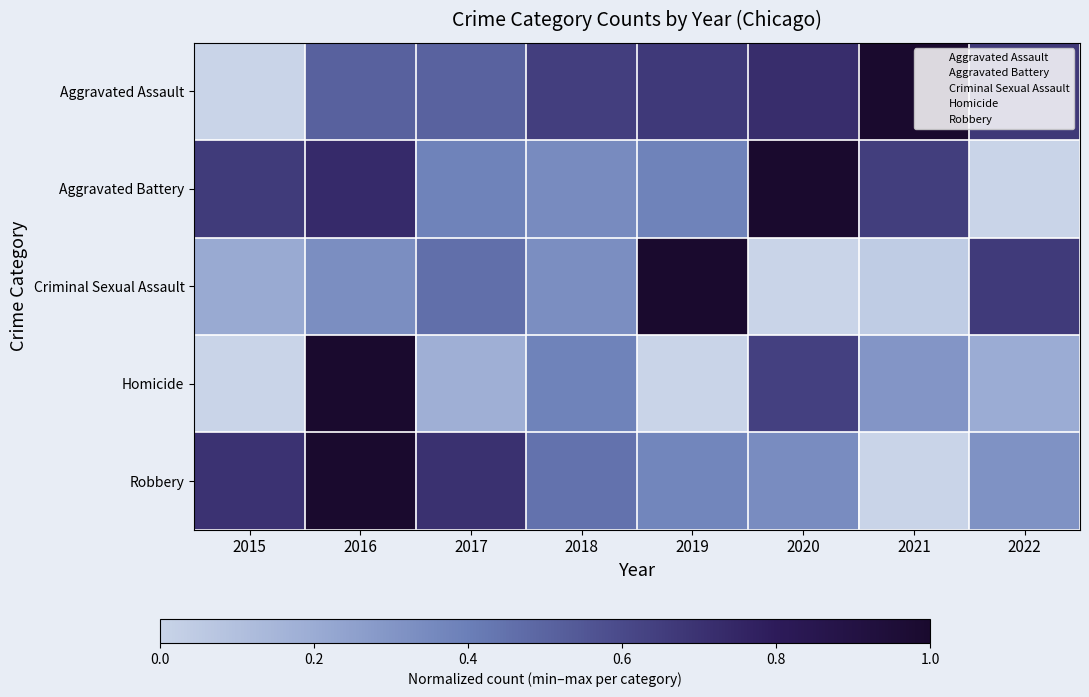

Reading left to right, extract all data points from this chart.

Aggravated Assault: 2015=0.0	2016=0.5	2017=0.5	2018=0.6	2019=0.7	2020=0.7	2021=1.0	2022=0.7
Aggravated Battery: 2015=0.7	2016=0.7	2017=0.4	2018=0.3	2019=0.4	2020=1.0	2021=0.6	2022=0.0
Criminal Sexual Assault: 2015=0.2	2016=0.3	2017=0.5	2018=0.3	2019=1.0	2020=0.0	2021=0.0	2022=0.7
Homicide: 2015=0.0	2016=1.0	2017=0.2	2018=0.4	2019=0.0	2020=0.6	2021=0.3	2022=0.2
Robbery: 2015=0.7	2016=1.0	2017=0.7	2018=0.4	2019=0.4	2020=0.3	2021=0.0	2022=0.3